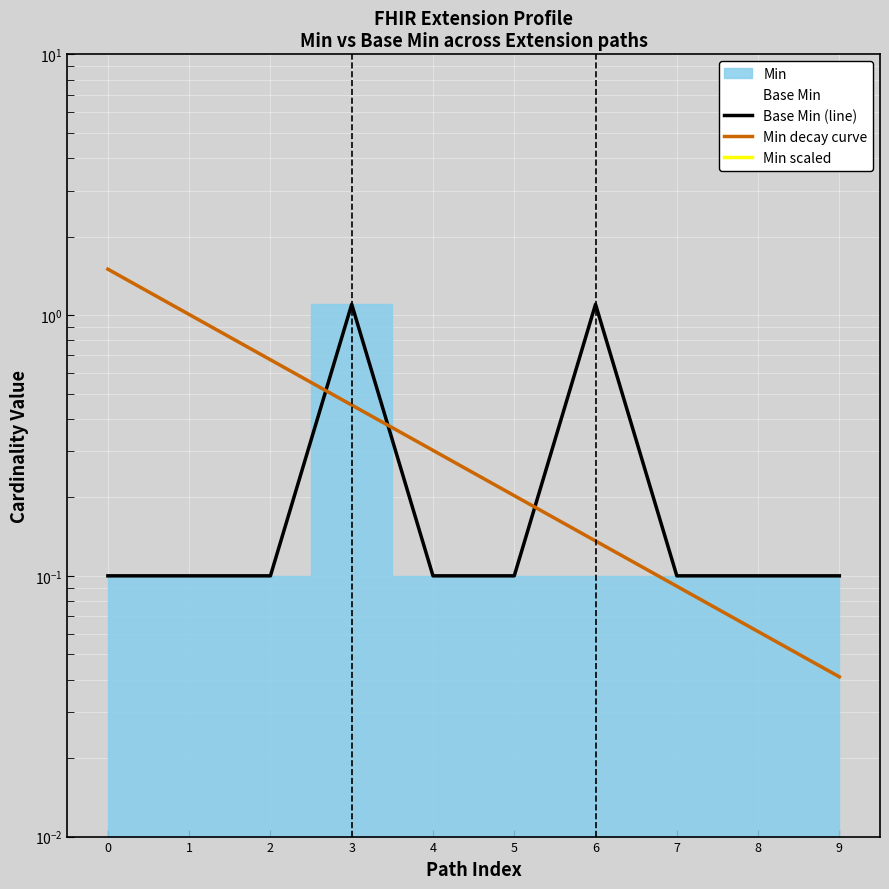

At which category is the sum across all series the highest?

3